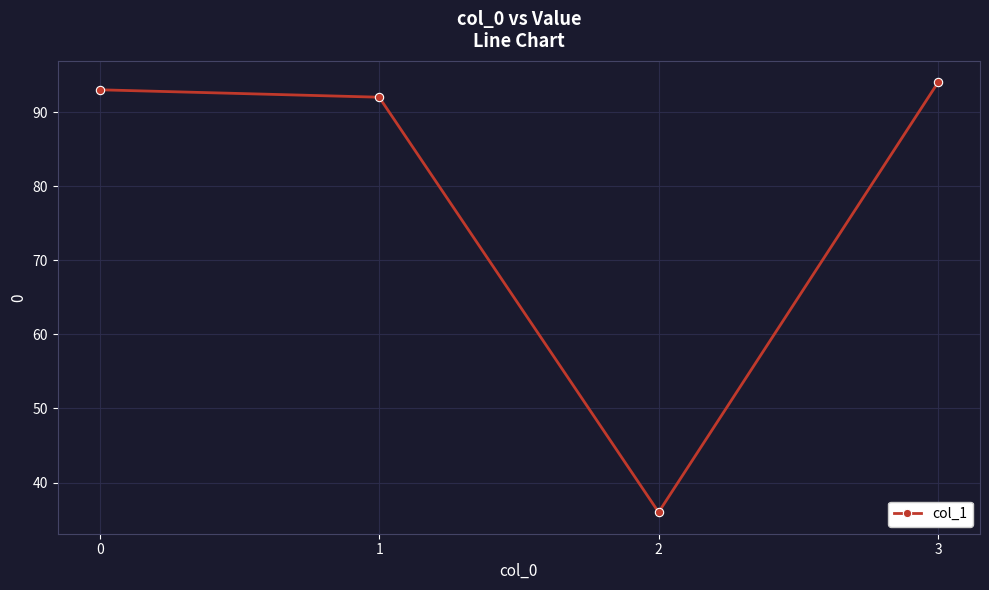

The value at 0 is 93. True or false?

True